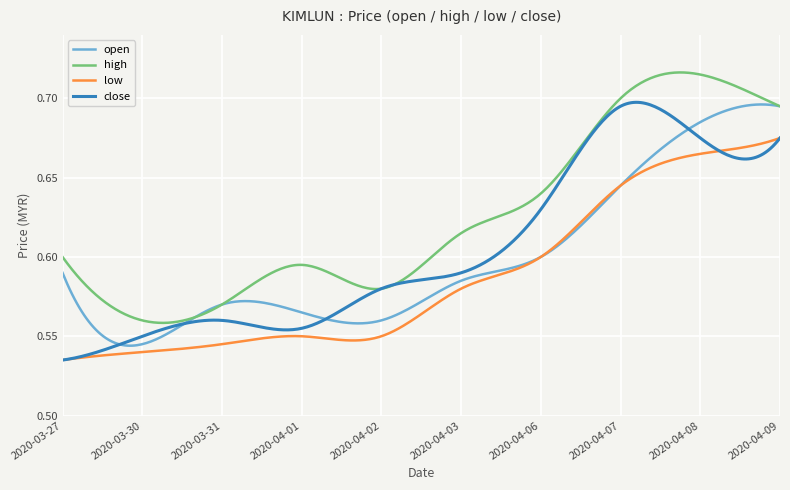

True or false: low and high cross at least once.

False